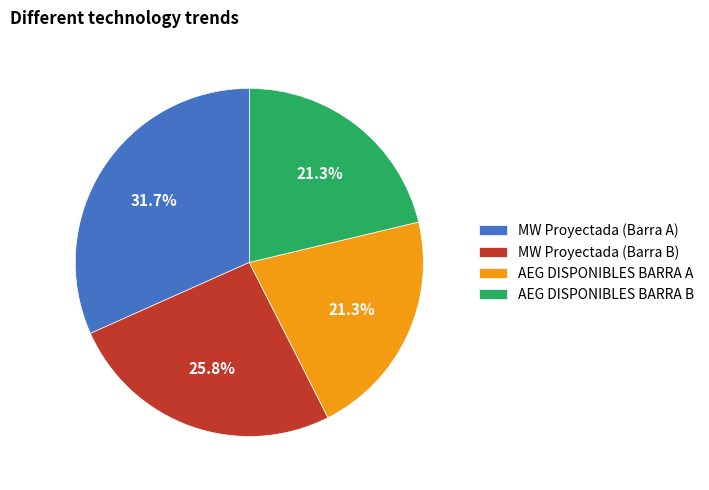

Does AEG DISPONIBLES BARRA A account for over 50% of the chart?

No